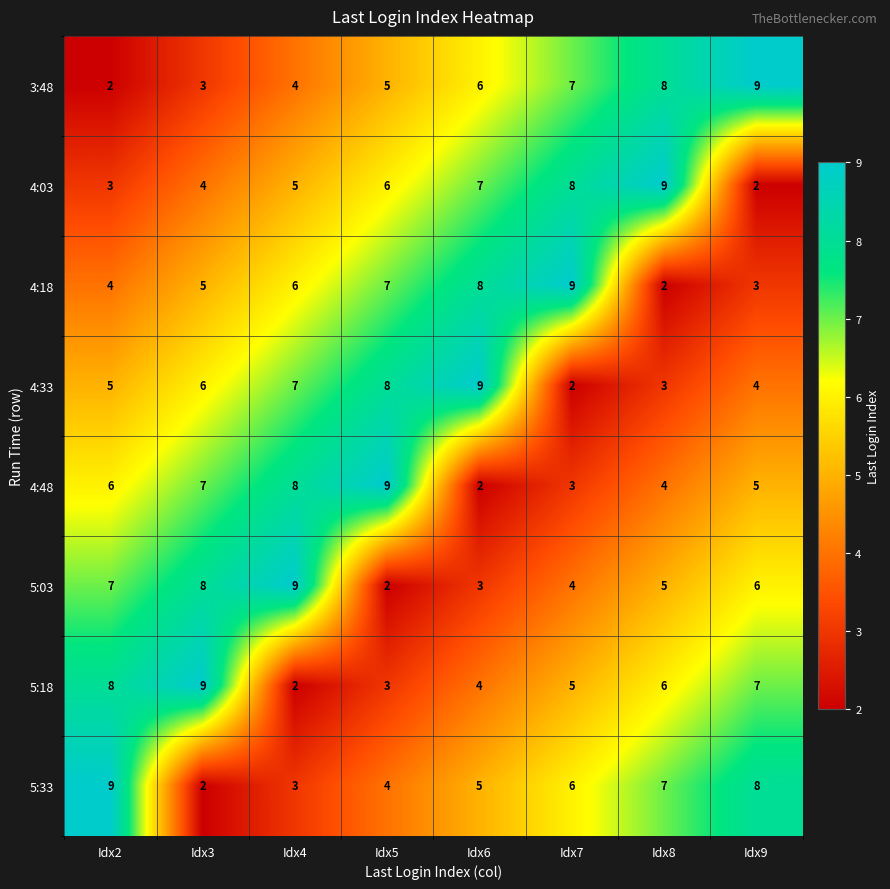

How many distinct data groups are displayed?

8